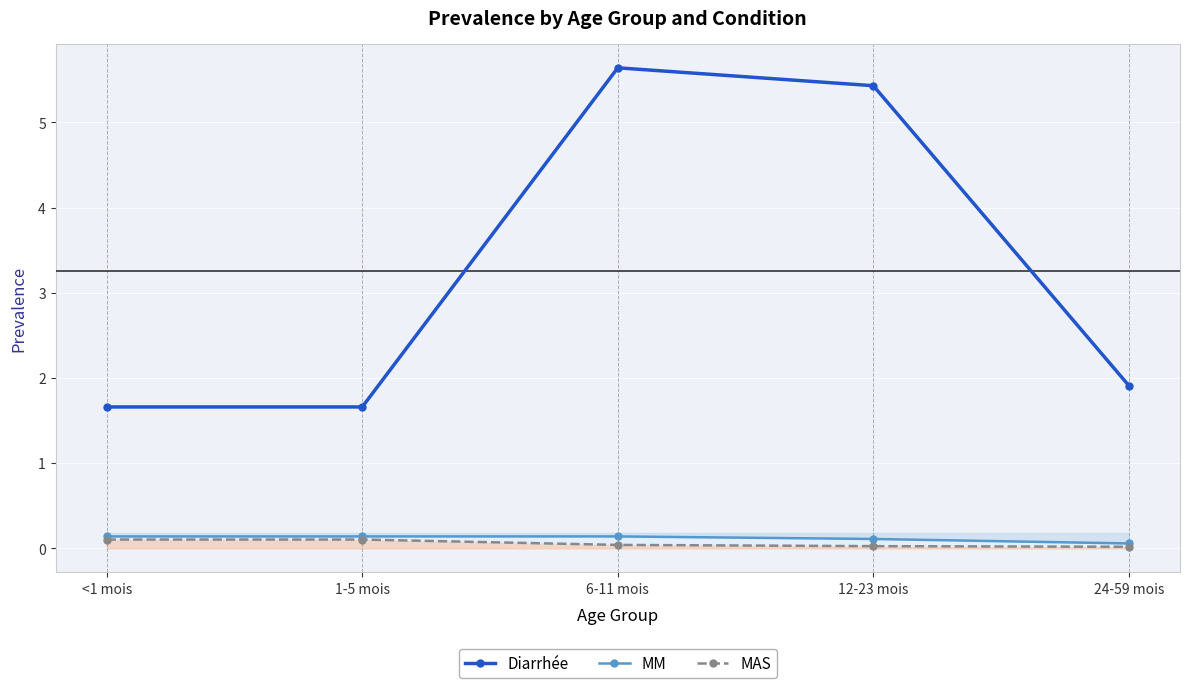

What is the sum of the Diarrhée values at 12-23 mois and 1-5 mois?

7.1